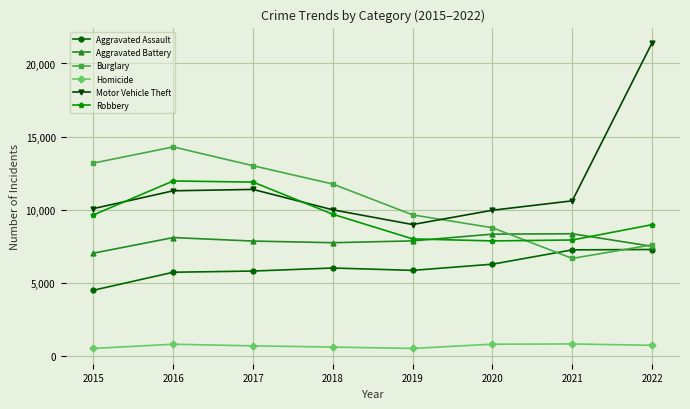

How many series are shown in this chart?

6